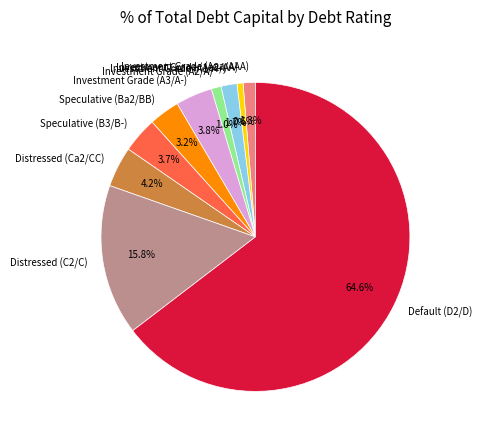

Which slice represents more than half of the pie?

Default (D2/D)